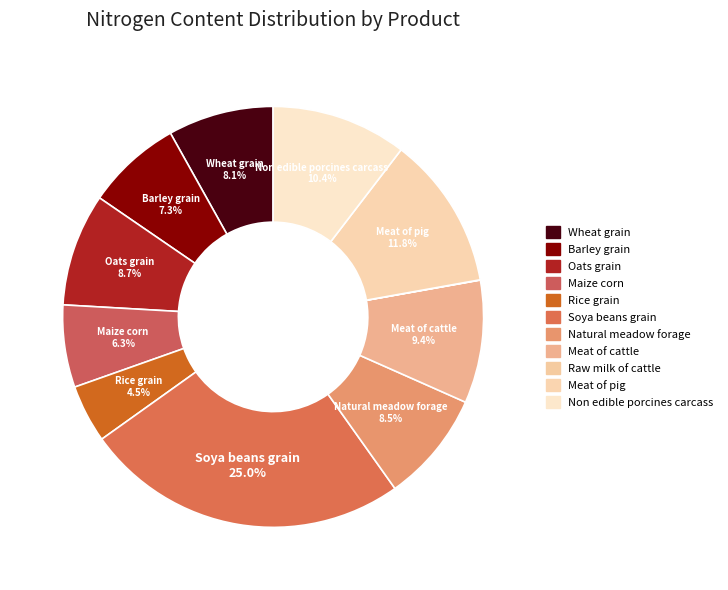

To the nearest percent, what is the combined percentage of Rice grain and Meat of cattle?

14%